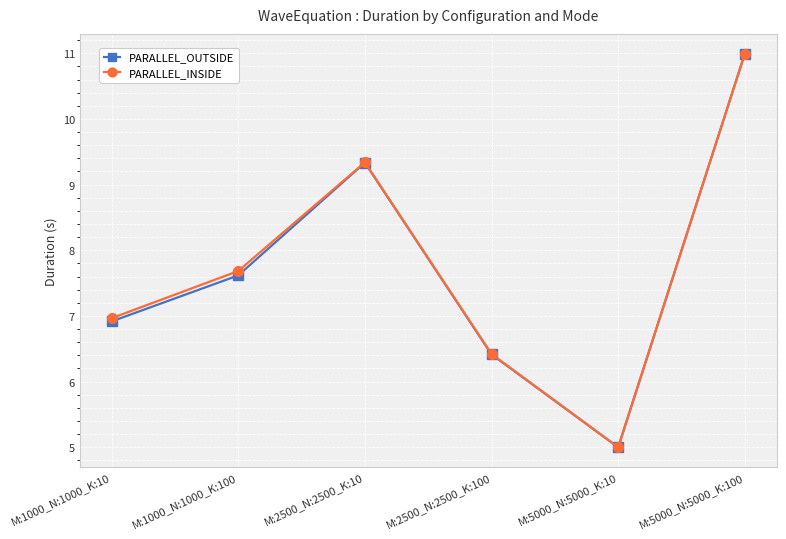

At which category is the sum across all series the highest?

M:5000_N:5000_K:100